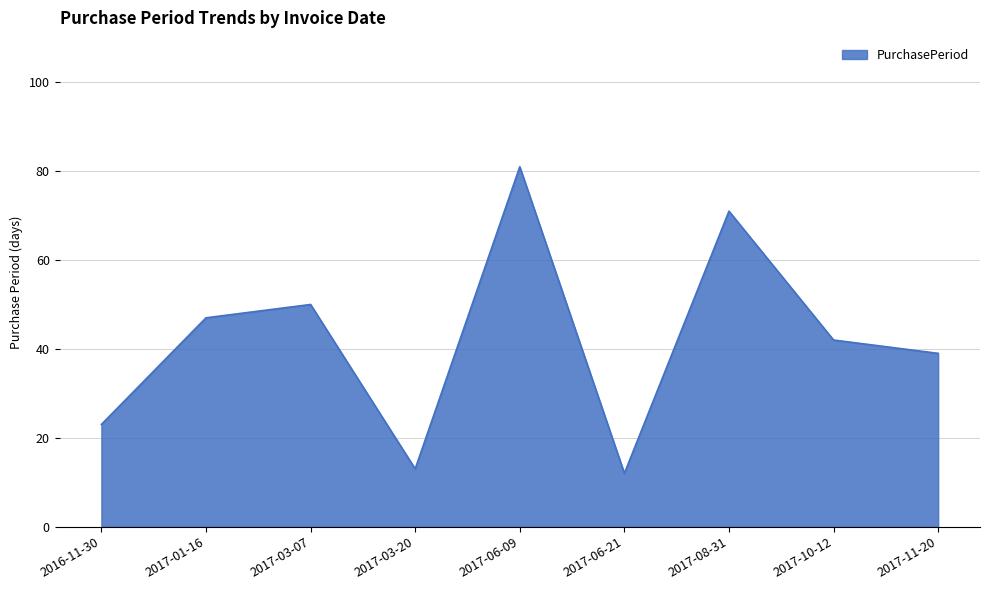

Reading right to left, extract all data points from this chart.

39	42	71	12	81	13	50	47	23